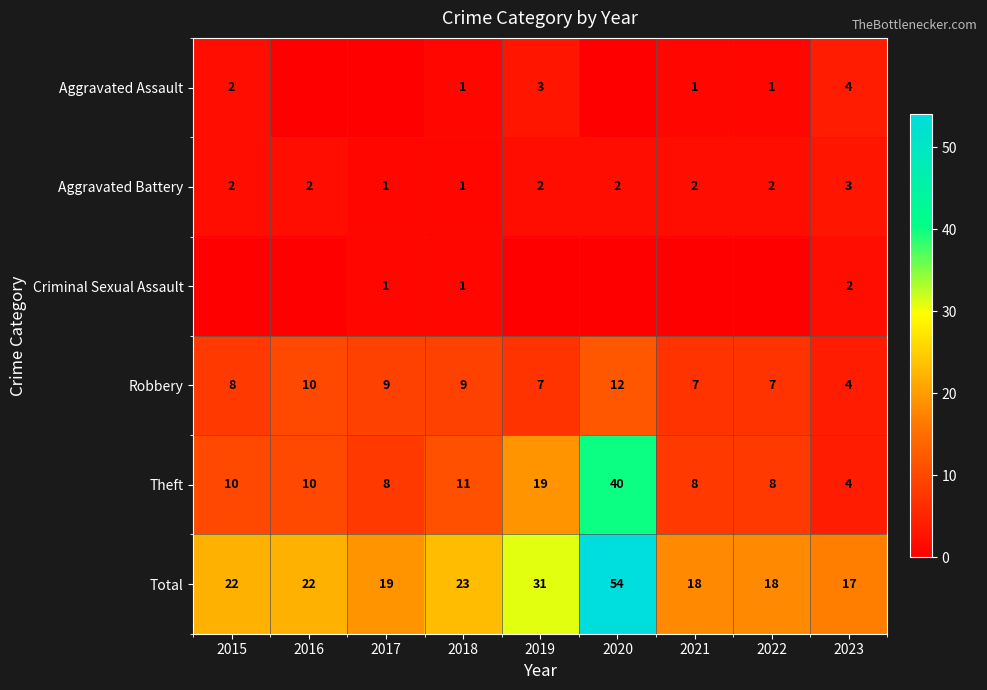

At which label does Theft reach its peak?

2020